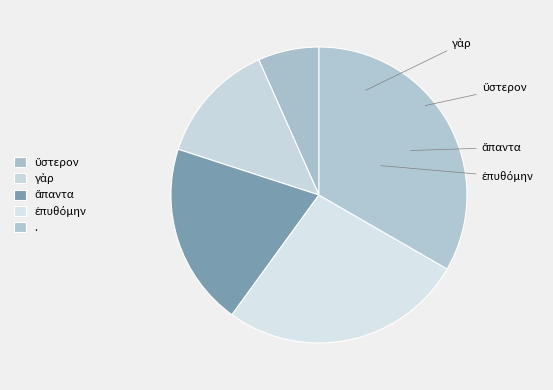

The ὕστερον slice represents 7% of the pie. True or false?

True